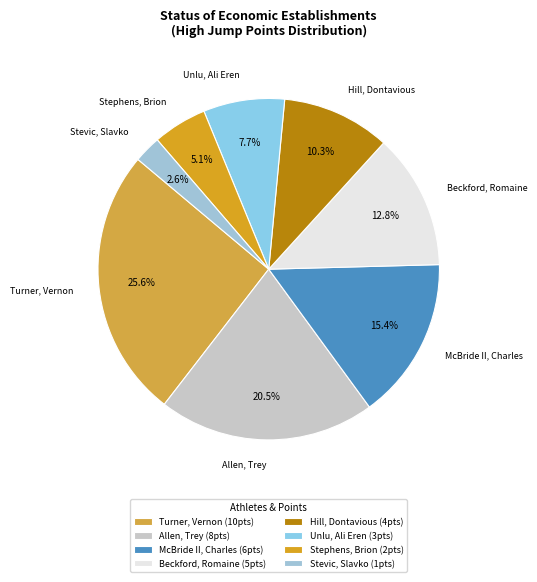

Count the number of slices in the pie.

8